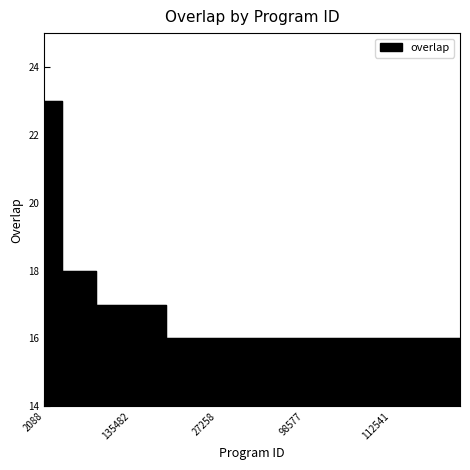

What is the maximum value shown in the chart?

23